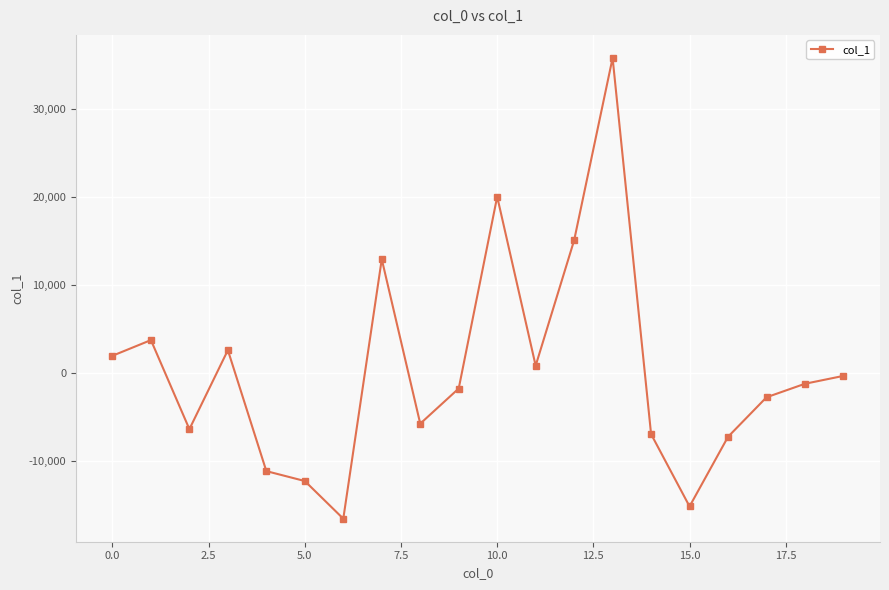

What is the greatest value displayed?

35763.1